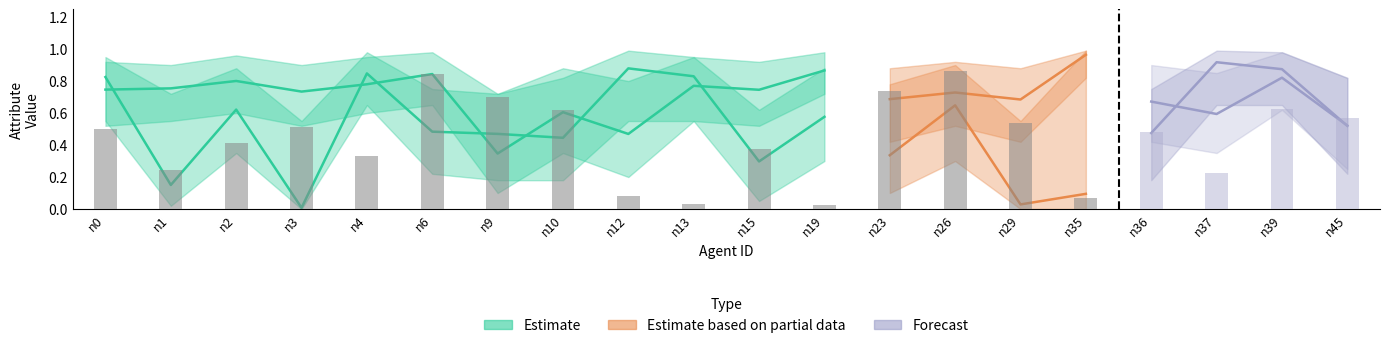

What is the total value across all series at n19?

2.3